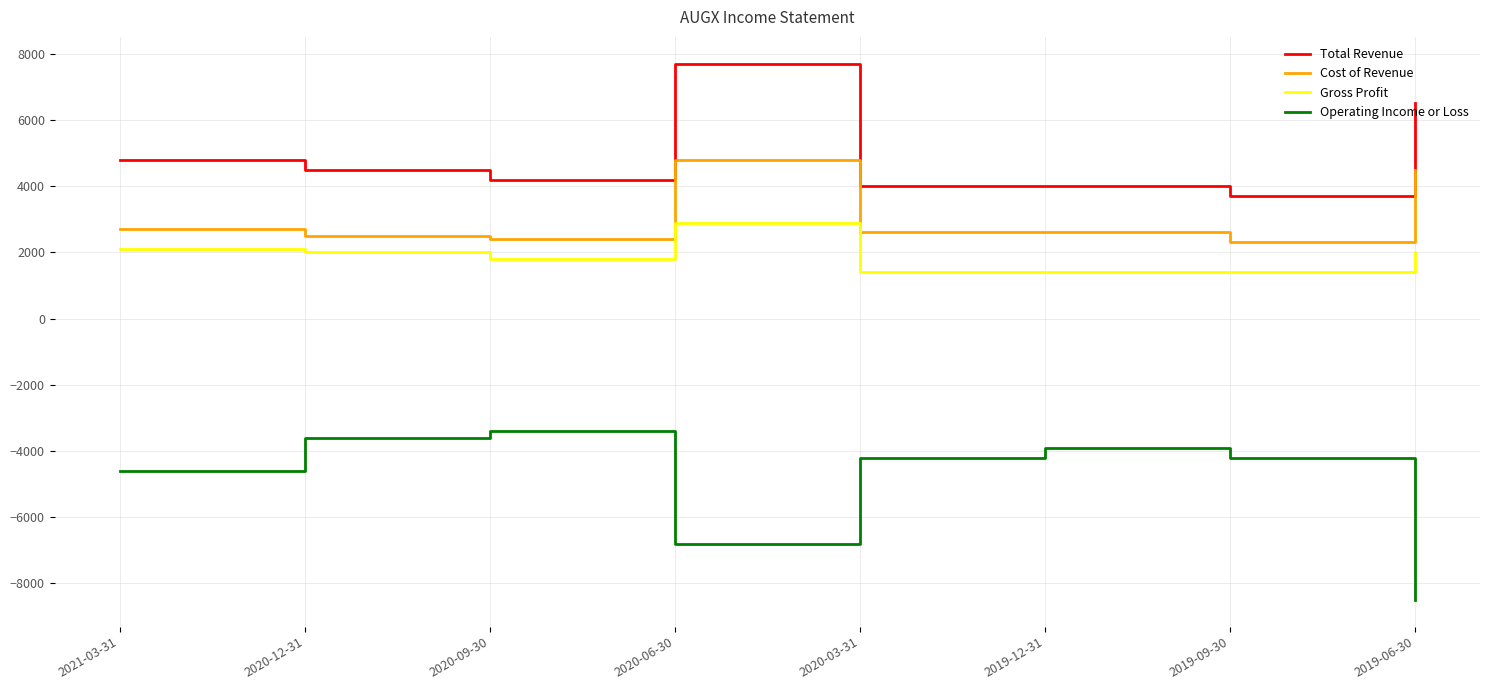

Which series has the largest total across all categories?

Total Revenue